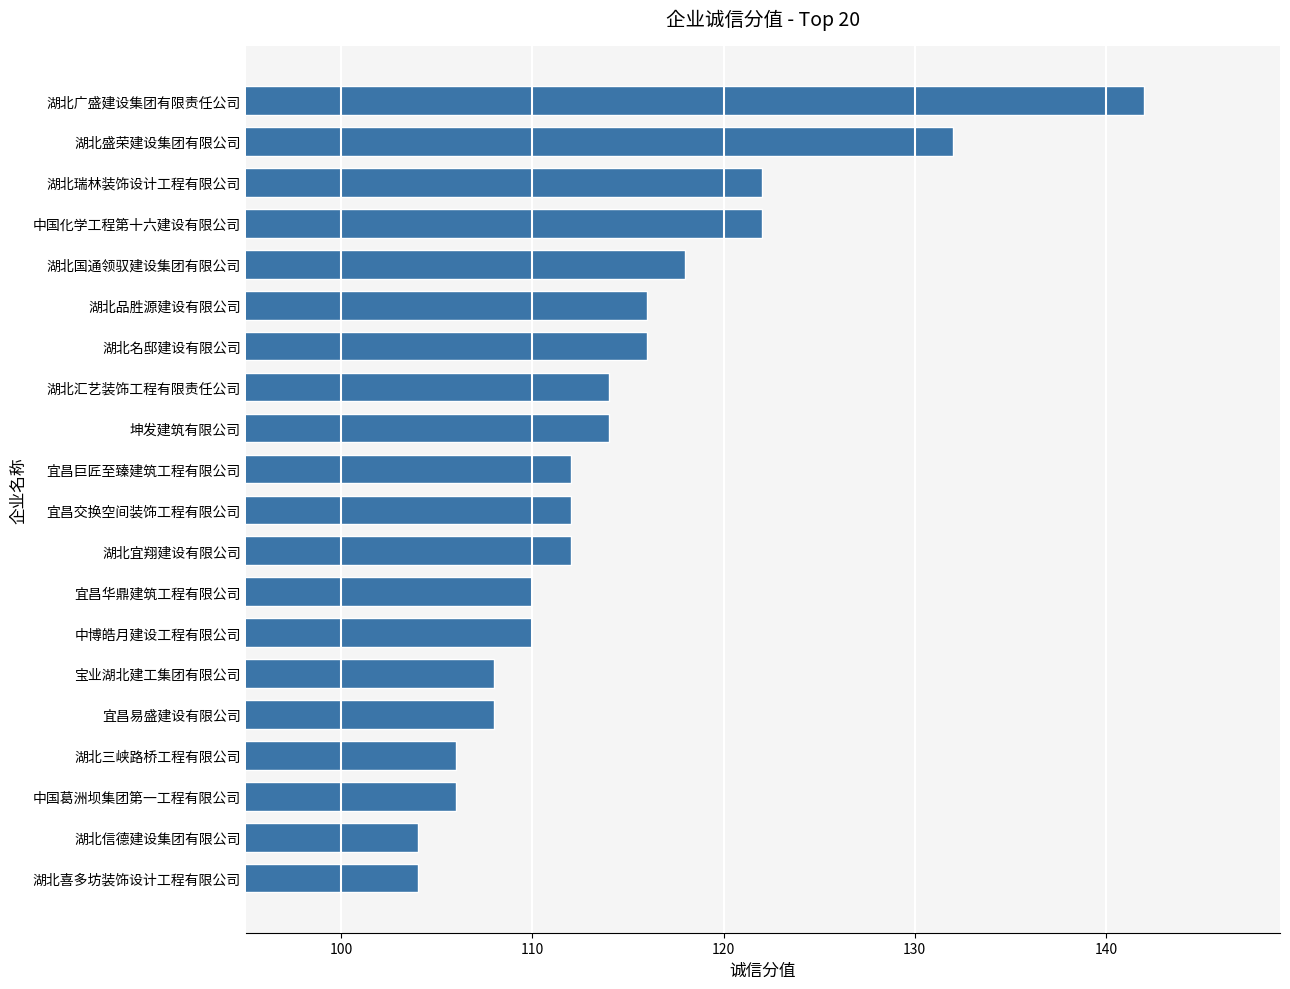

Count the number of categories in the chart.

20